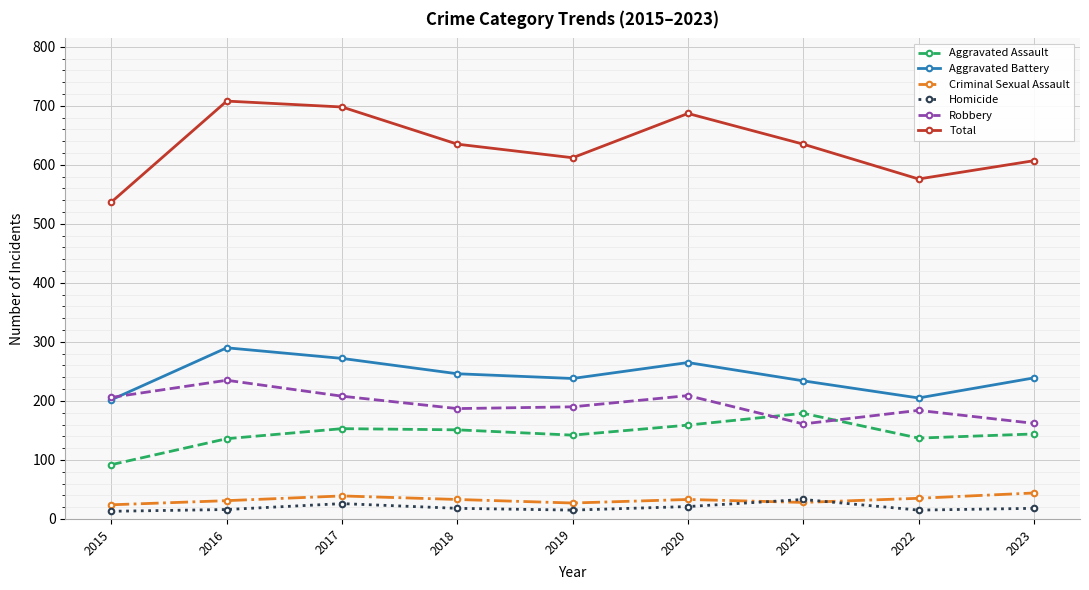

Between 2020 and 2022, which series saw the biggest shift?

Total